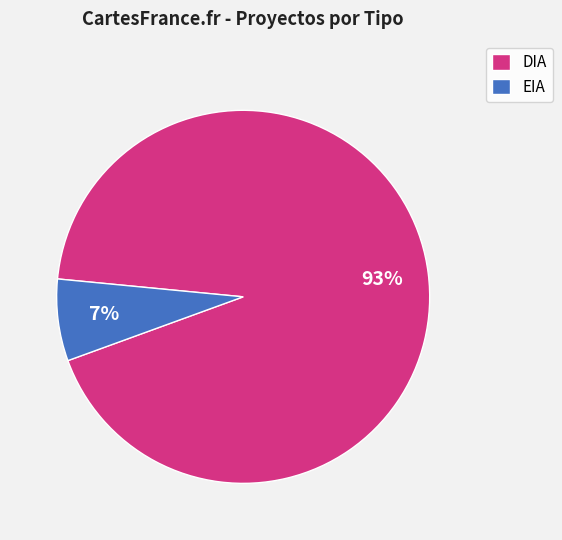

To the nearest percent, what is the difference between the DIA and EIA slice percentages?

86%